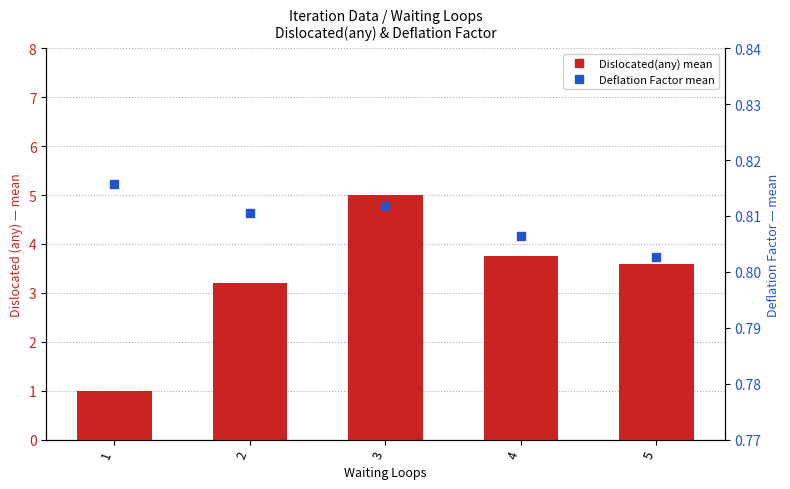

At how many categories does at least one series exceed 1?

4